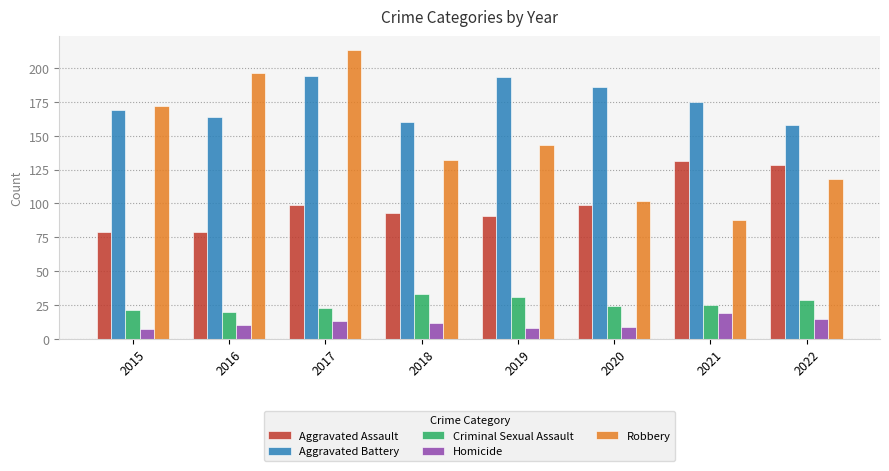

At which category is the sum across all series the highest?

2017